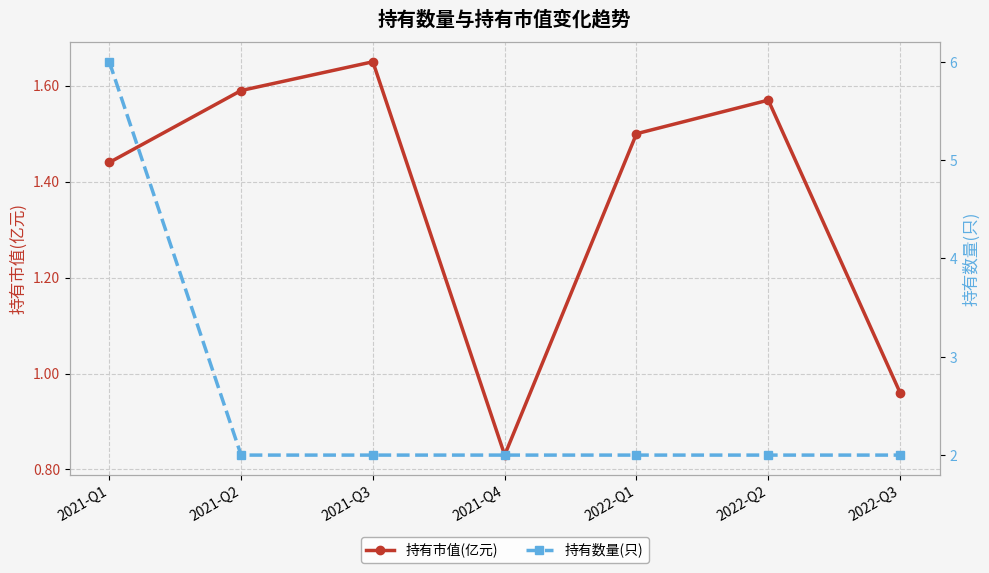

True or false: 持有数量(只) and 持有市值(亿元) cross at least once.

False